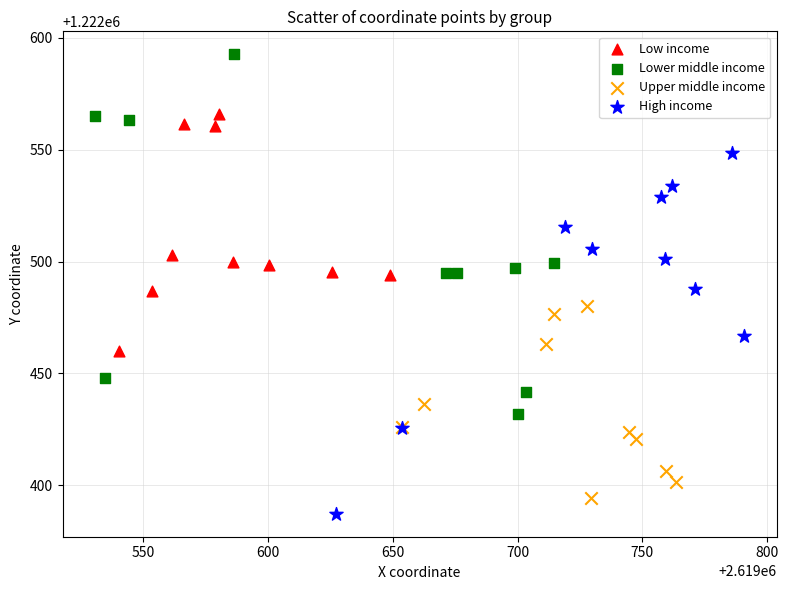

Which series contains the highest Y value?

Lower middle income